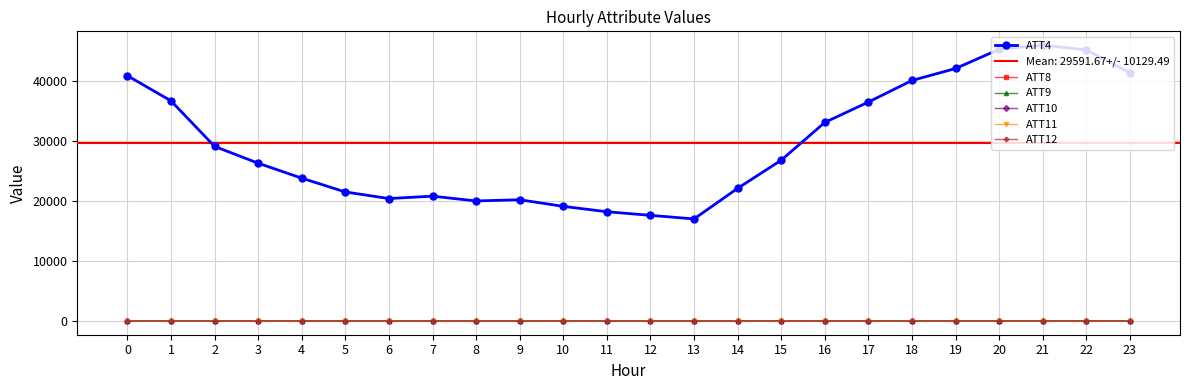

What are all the series names shown in the legend?

ATT4, ATT8, ATT9, ATT10, ATT11, ATT12